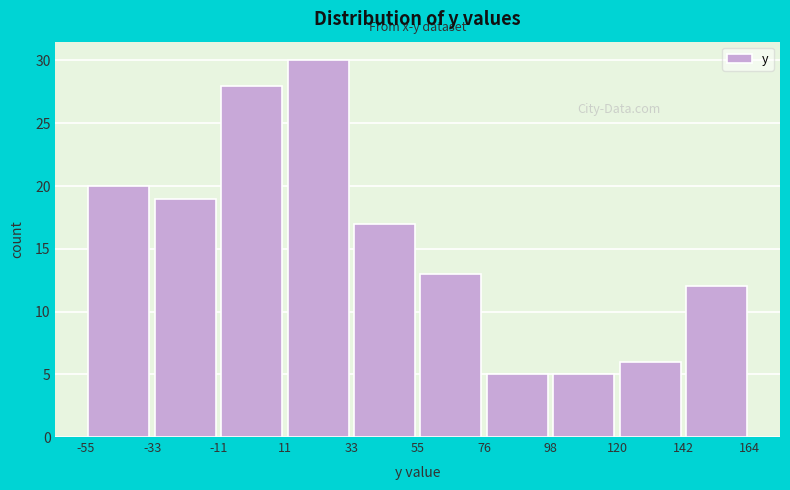

Reading left to right, list every bar in this chart as the range it spans on the x-axis followed by its height. The values are not printed on the chart, so give them approximately, as read against the axis.

-55 to -33: 20
-33 to -11: 19
-11 to 11: 28
11 to 33: 30
33 to 55: 17
55 to 76: 13
76 to 98: 5
98 to 120: 5
120 to 142: 6
142 to 164: 12